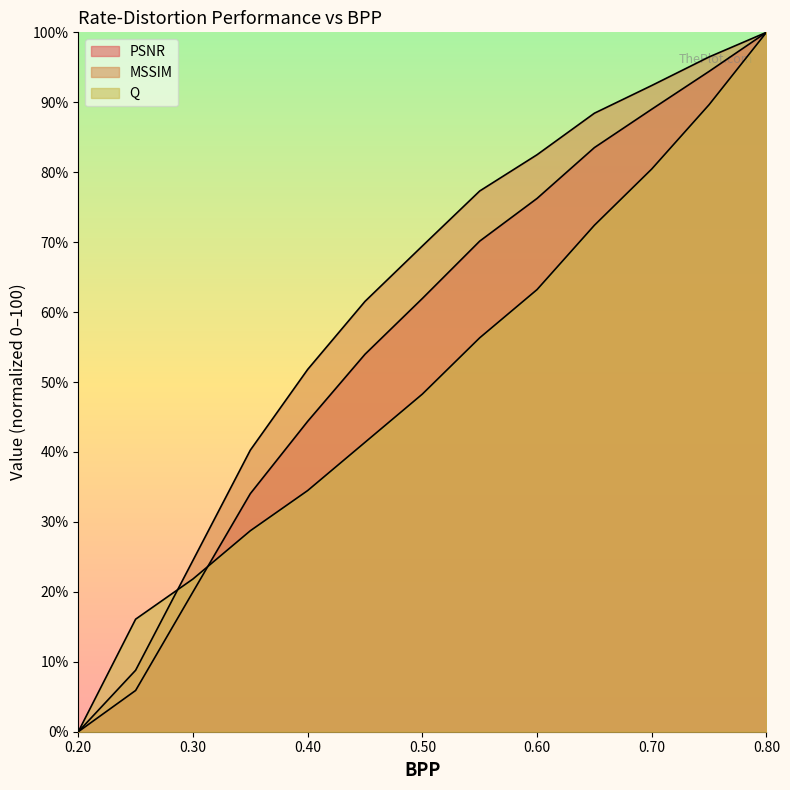

What is the difference between the second highest and second lowest values in the Q series?

73.6